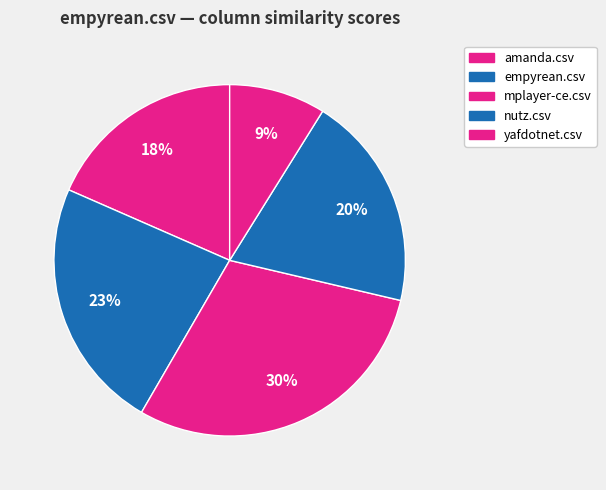

What percentage is the mplayer-ce.csv slice, to the nearest percent?

30%